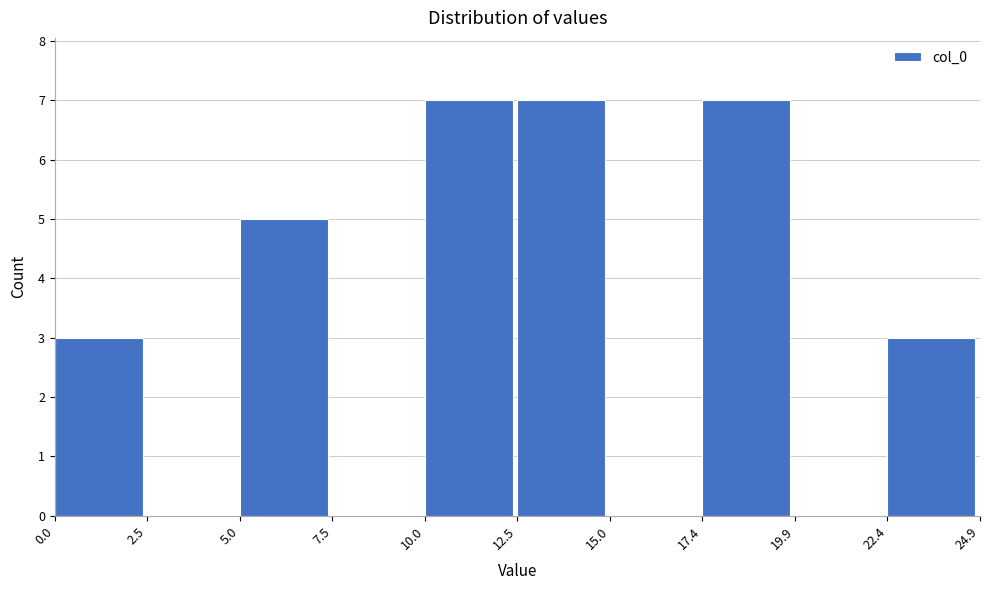

What is the height of the bar covering 0.0 to 2.5 on the x-axis? The values are not printed on the chart, so give them approximately, as read against the axis.

3